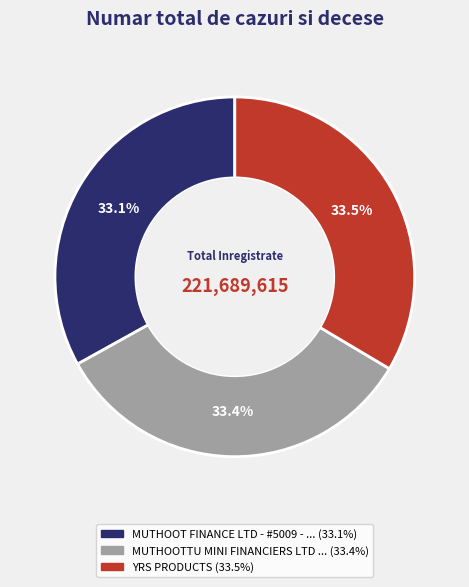

Is there a majority slice in this chart?

No